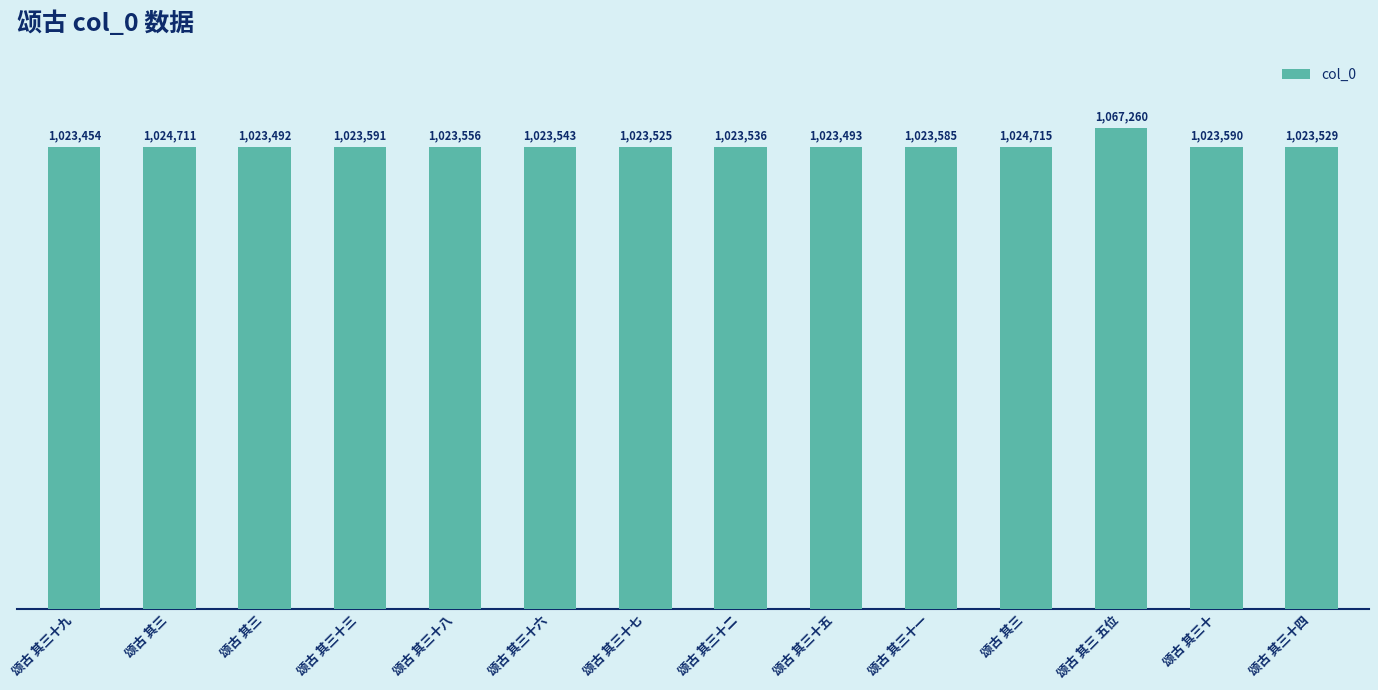

What is the label of the 7th bar from the left?

颂古 其三十七